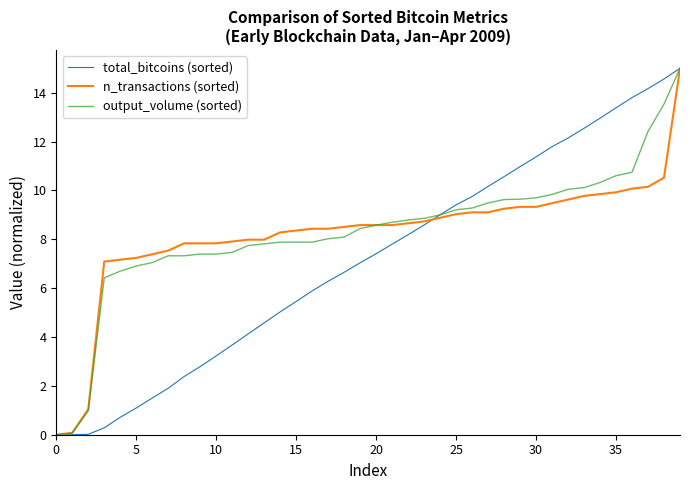

What is the difference between the maximum and minimum values in the n_transactions (sorted) series?

15.0